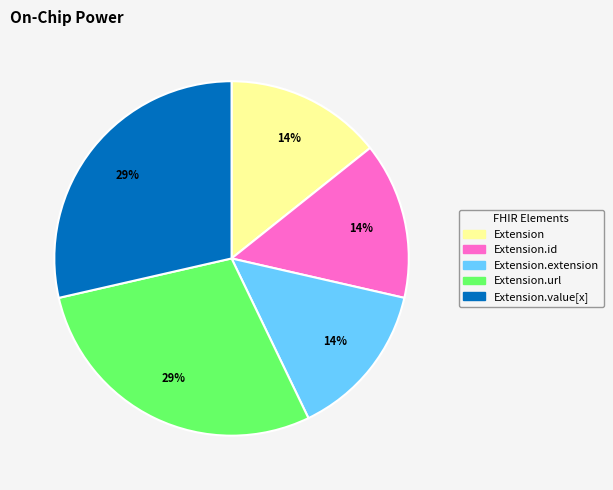

Is there a majority slice in this chart?

No